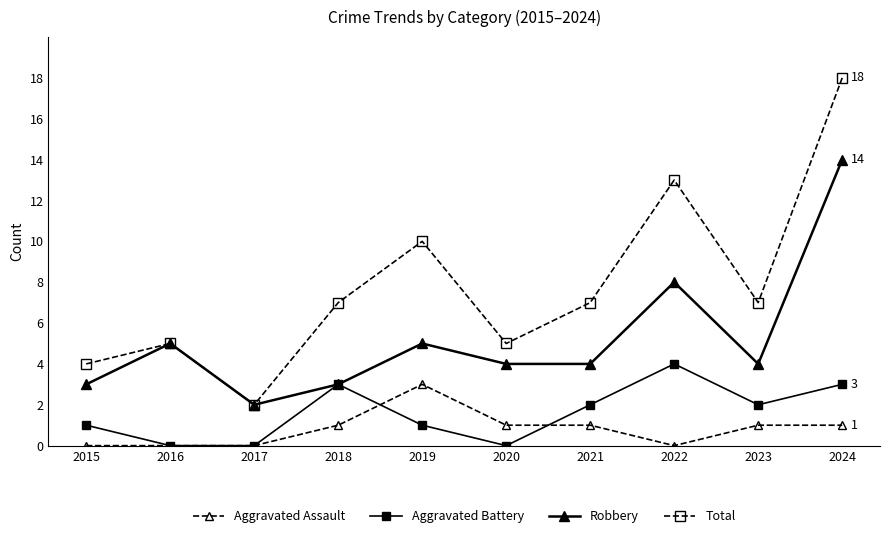

Which series has the widest spread of values?

Total